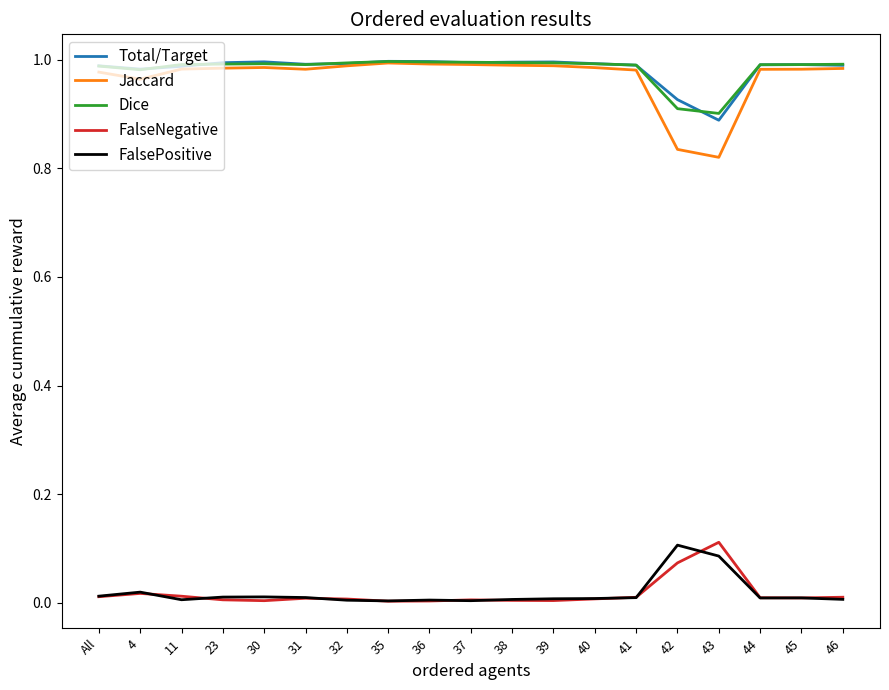

Which series has the widest spread of values?

Jaccard